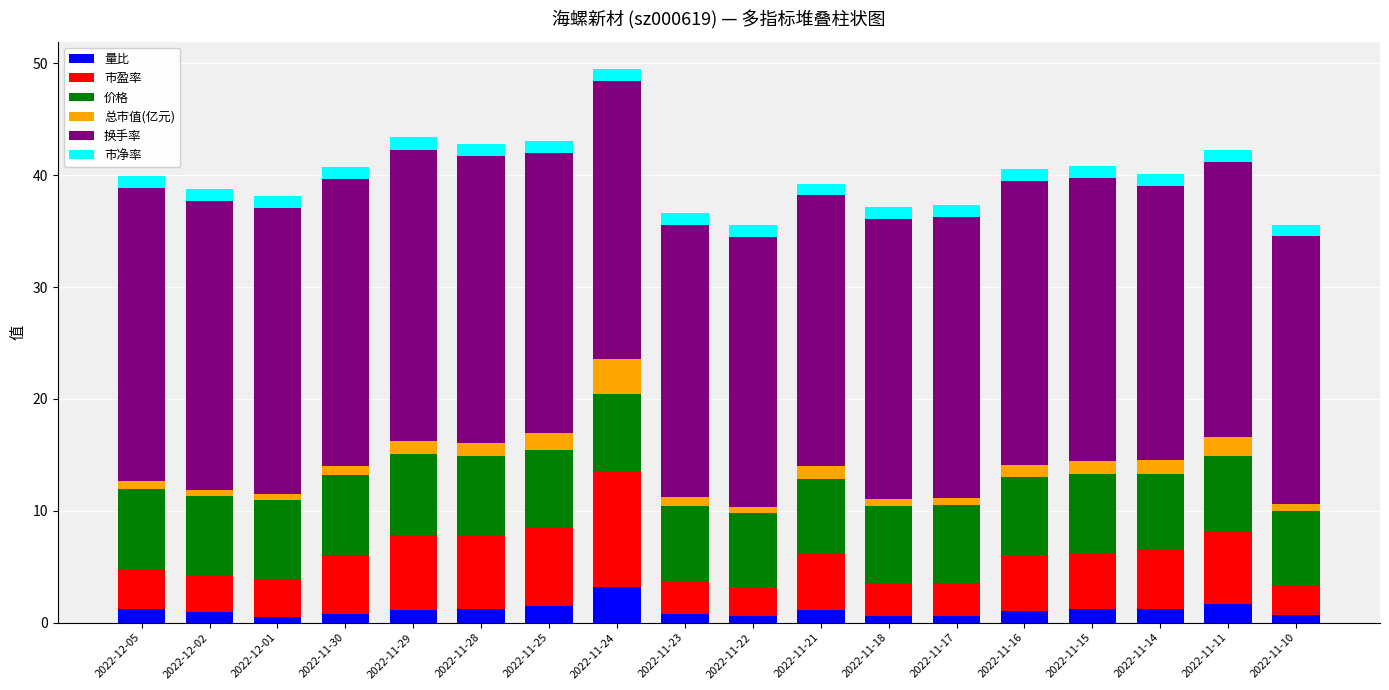

The value of 量比 at 2022-11-16 is 1.1. True or false?

True